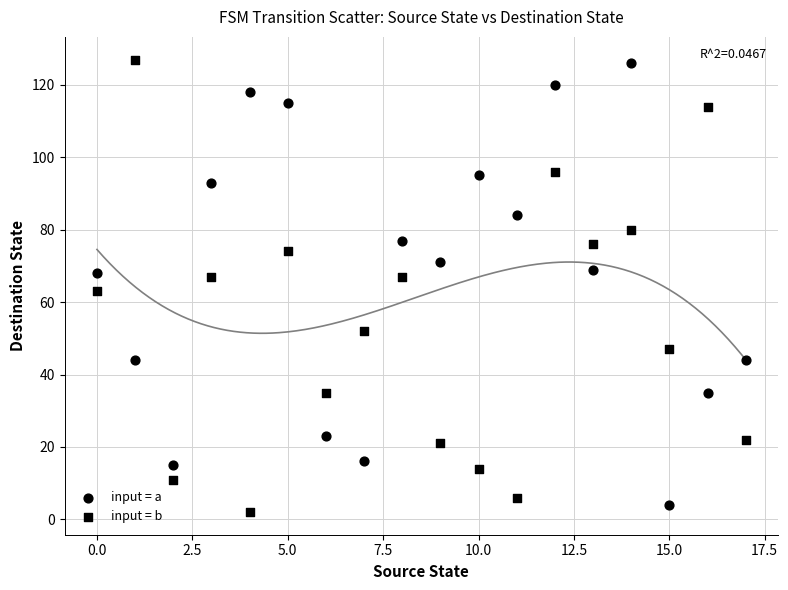

Count the number of points in this scatter plot.

36